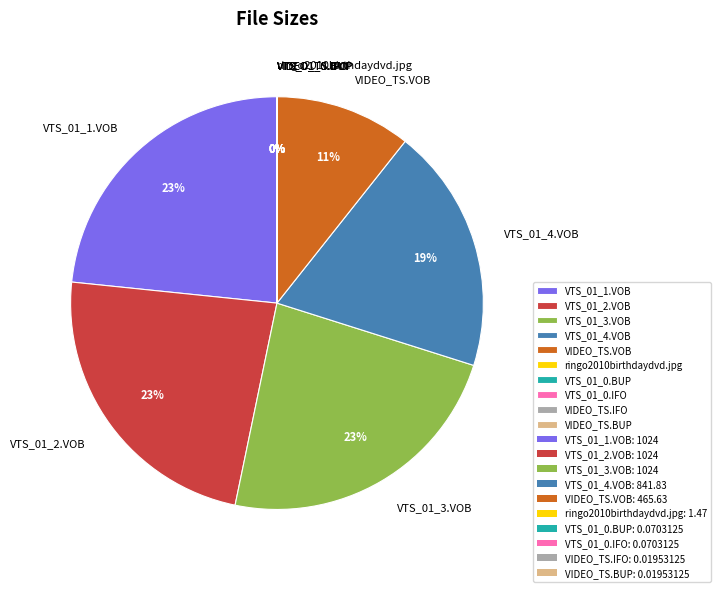

Is there a majority slice in this chart?

No